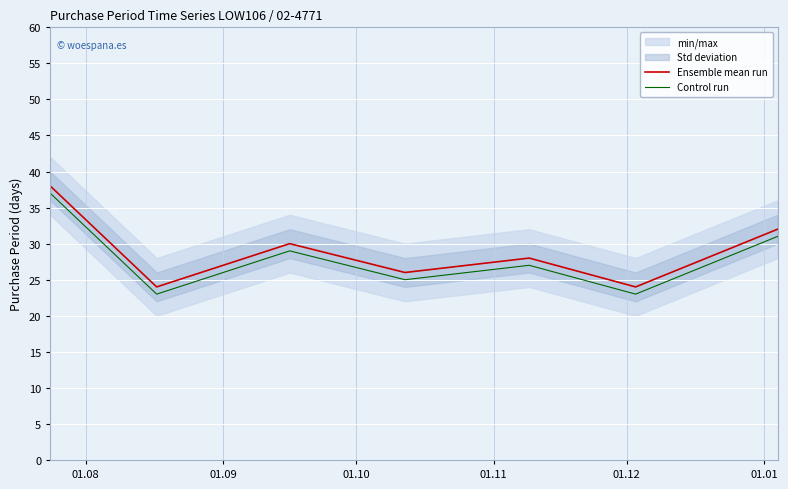

True or false: Ensemble mean run and Control run cross at least once.

False